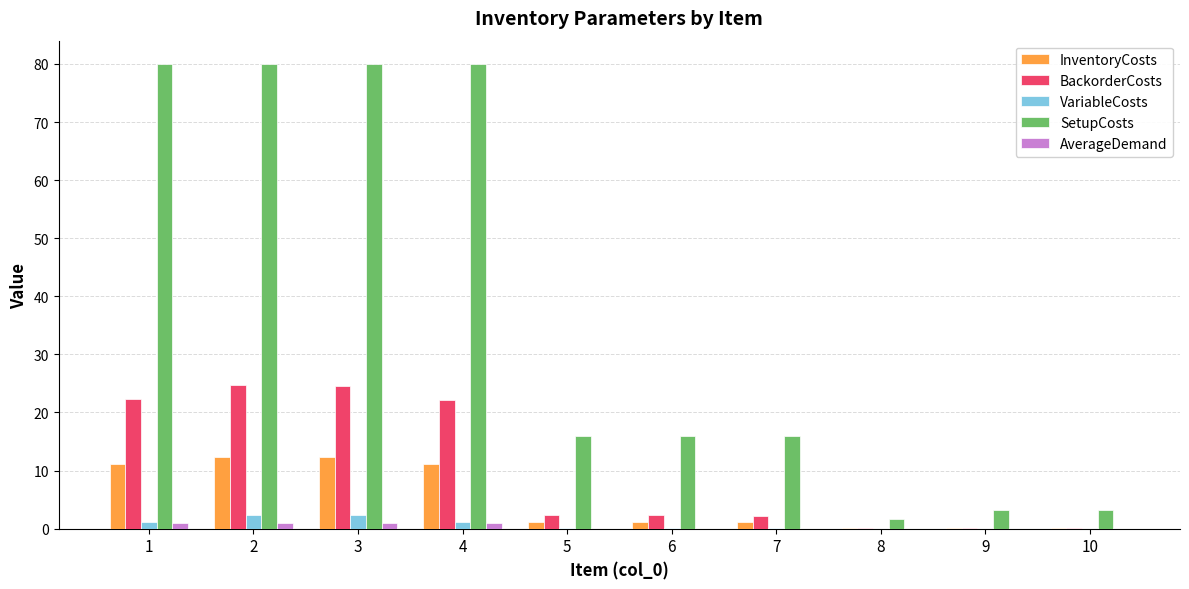

The InventoryCosts series shows 0.1 at 10. True or false?

True